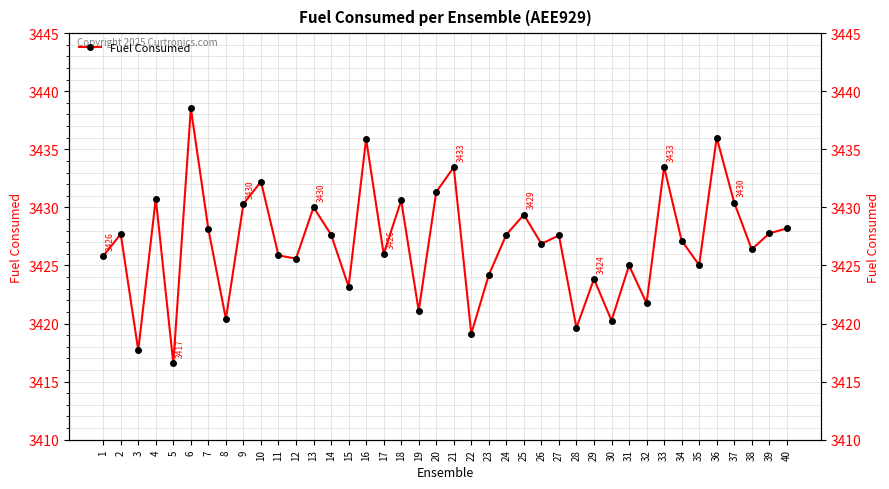

The value at 18 is 3430.6. True or false?

True